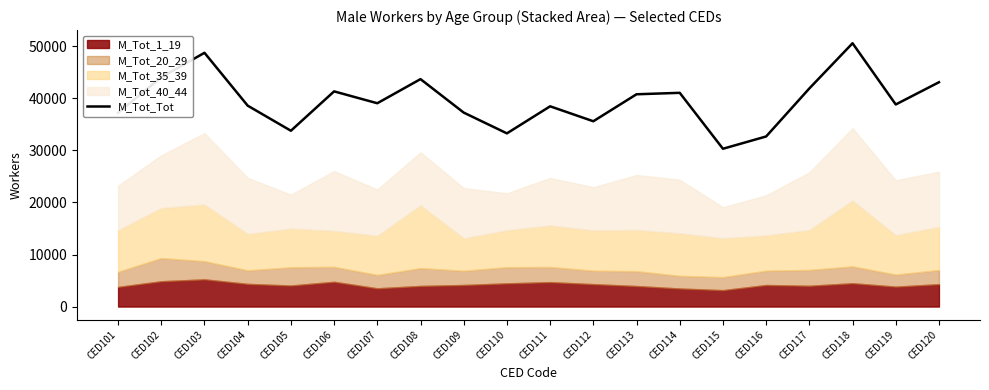

What value does the data have at CED113, to the nearest 10?

40790